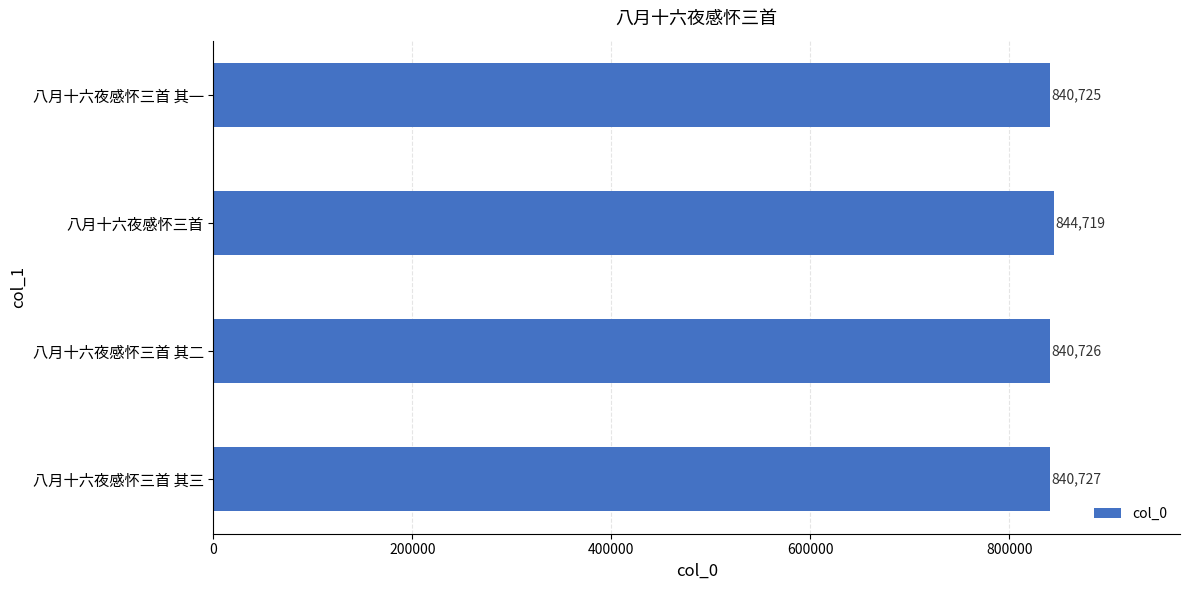

Reading bottom to top, list all the values displayed in this chart.

八月十六夜感怀三首 其三=840727	八月十六夜感怀三首 其二=840726	八月十六夜感怀三首=844719	八月十六夜感怀三首 其一=840725